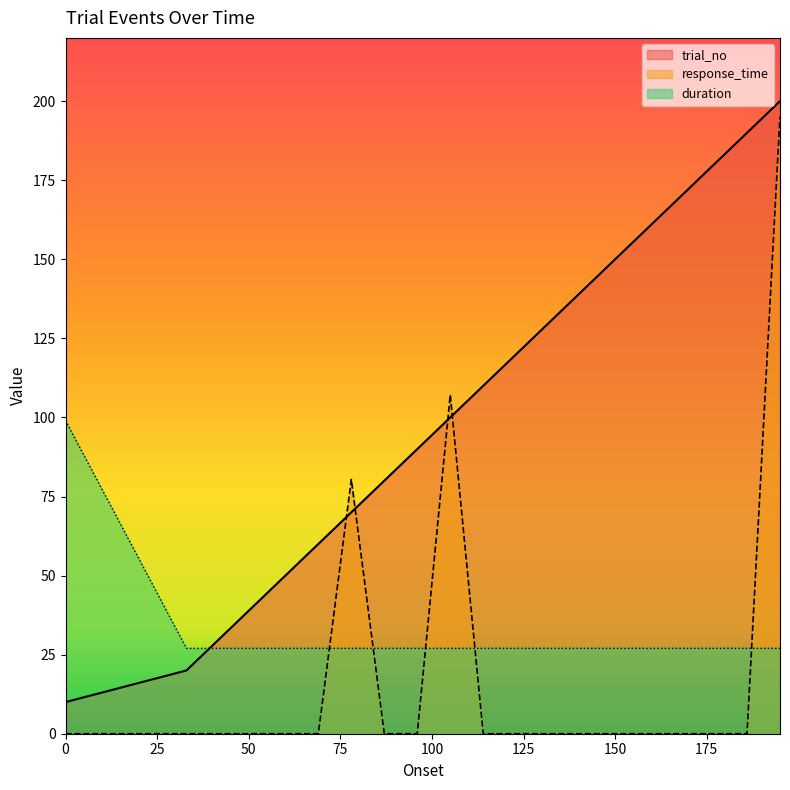

At which category does the chart reach its peak across all series?

195